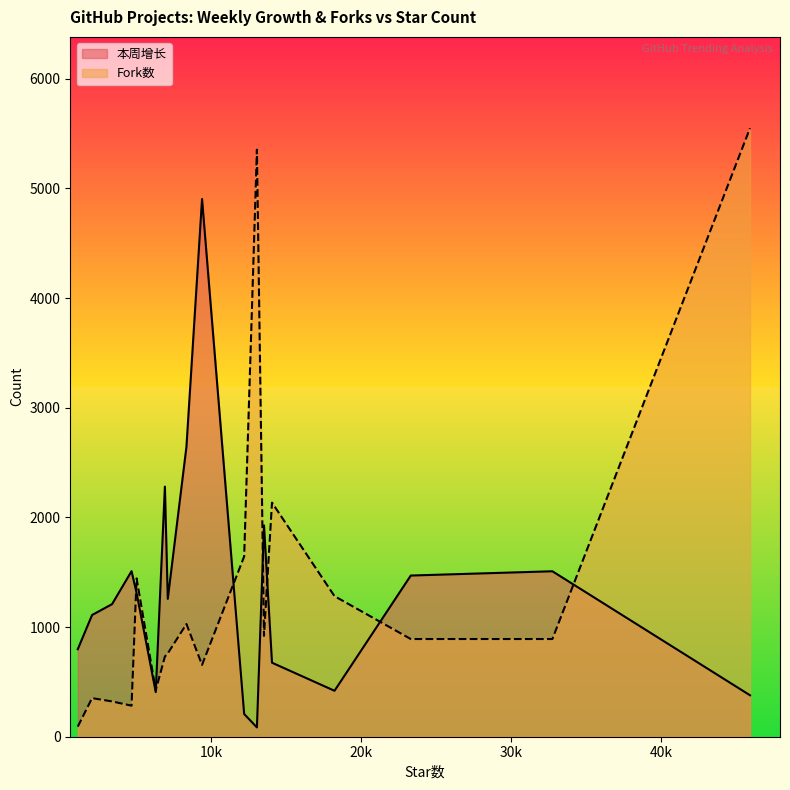

How many data points in Fork数 are above 891?

8